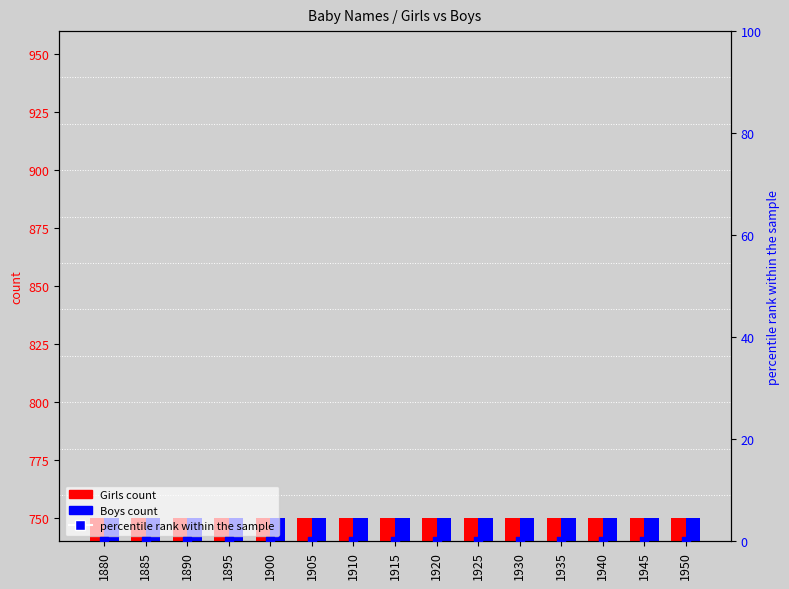

Is the value of percentile rank within the sample at 1935 greater than the value of Boys count at 1935?

No